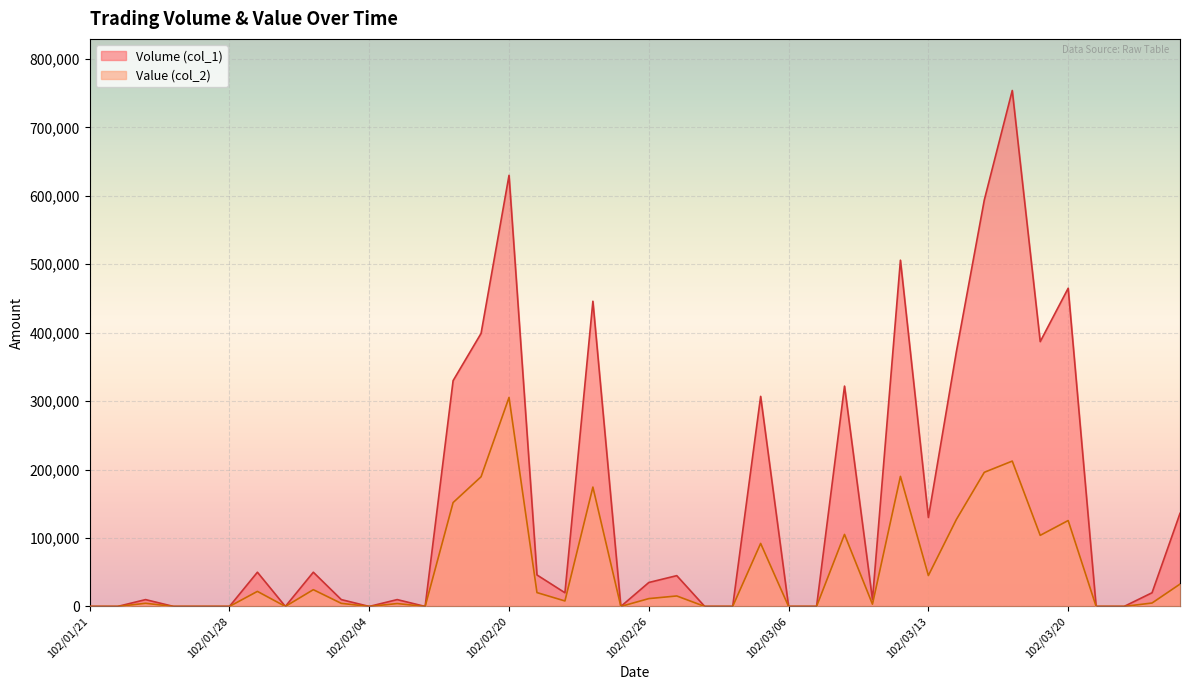

The value of Value (col_2) at 102/03/12 is 190080. True or false?

True